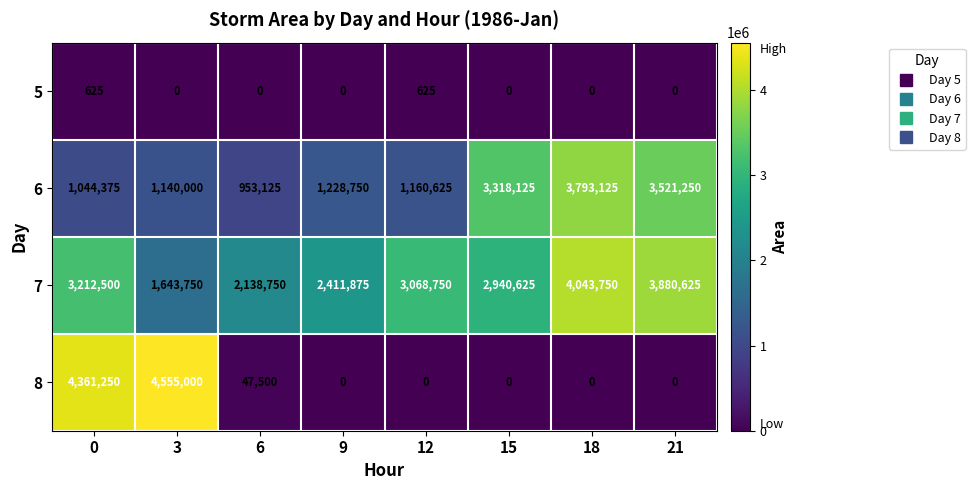

How many 5 values are between 0 and 625?

8